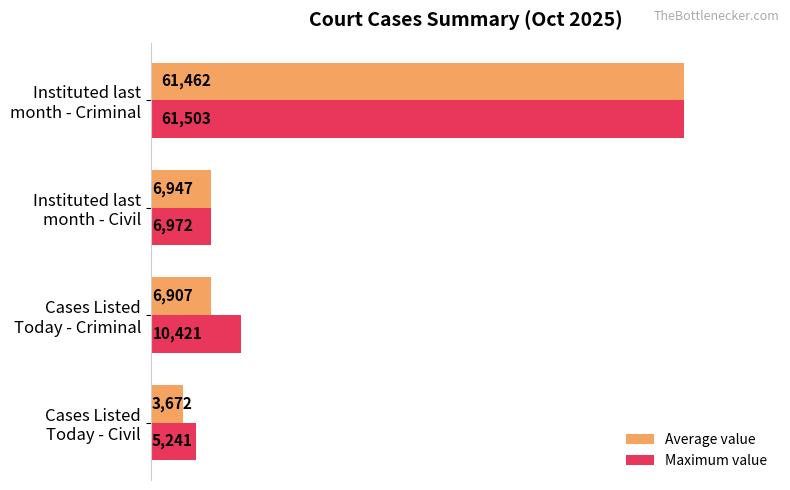

At which category is the sum across all series the highest?

Instituted last
month - Criminal